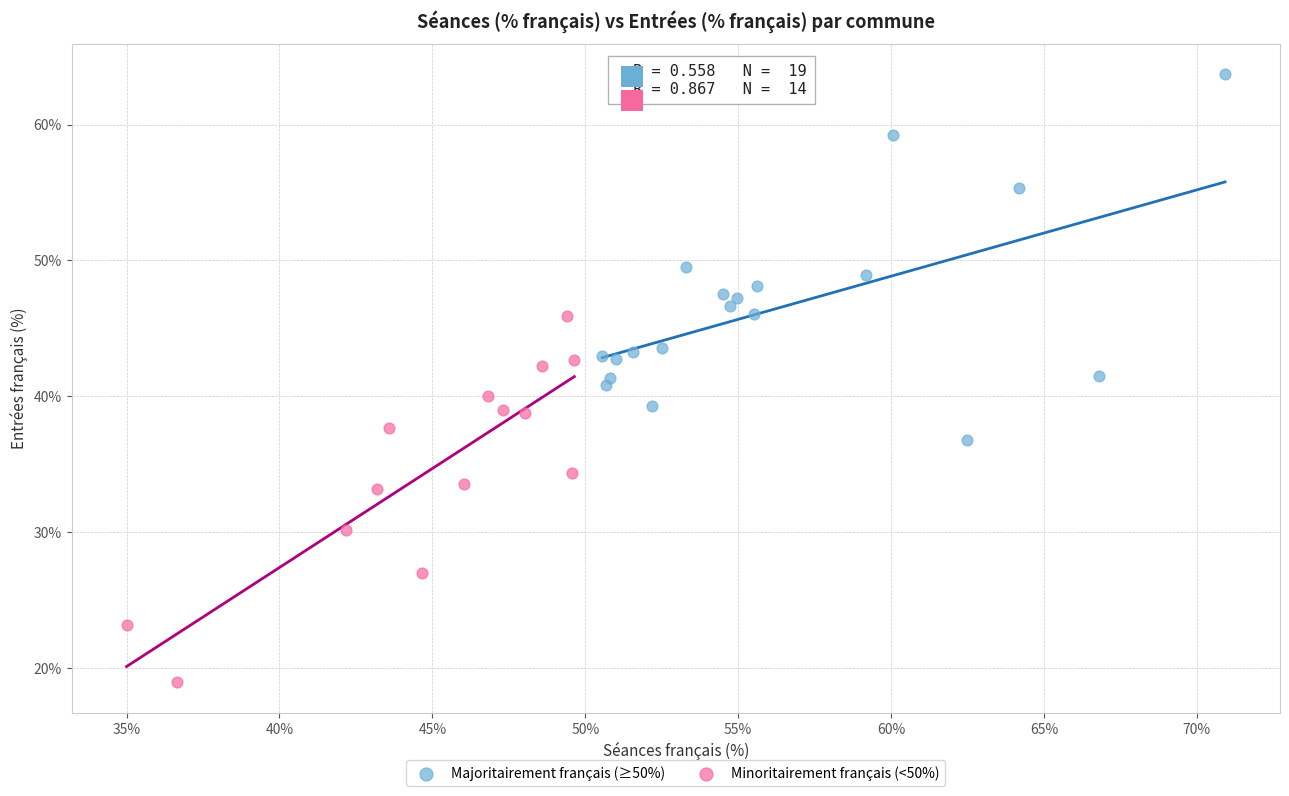

Which series contains the lowest Y value?

Minoritairement français (<50%)